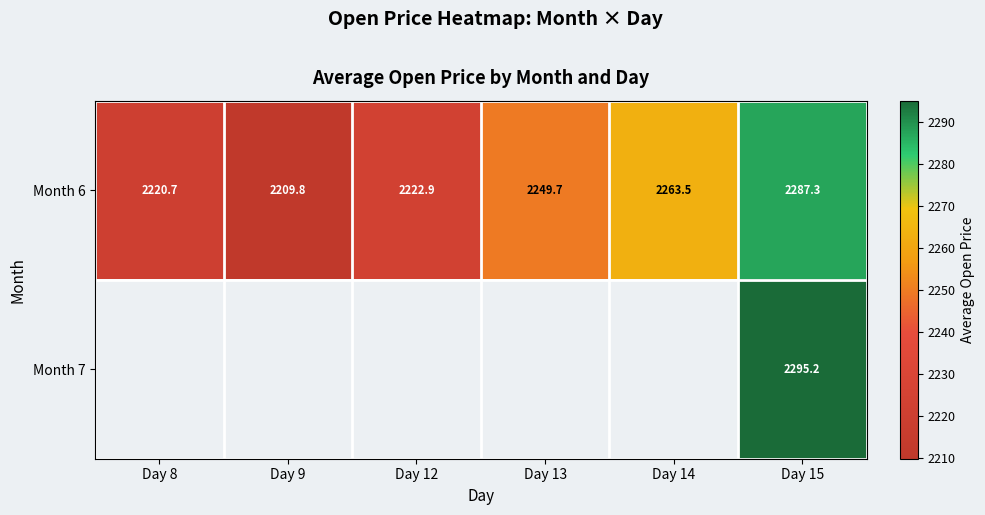

Which label corresponds to the largest value in the chart?

Day 15